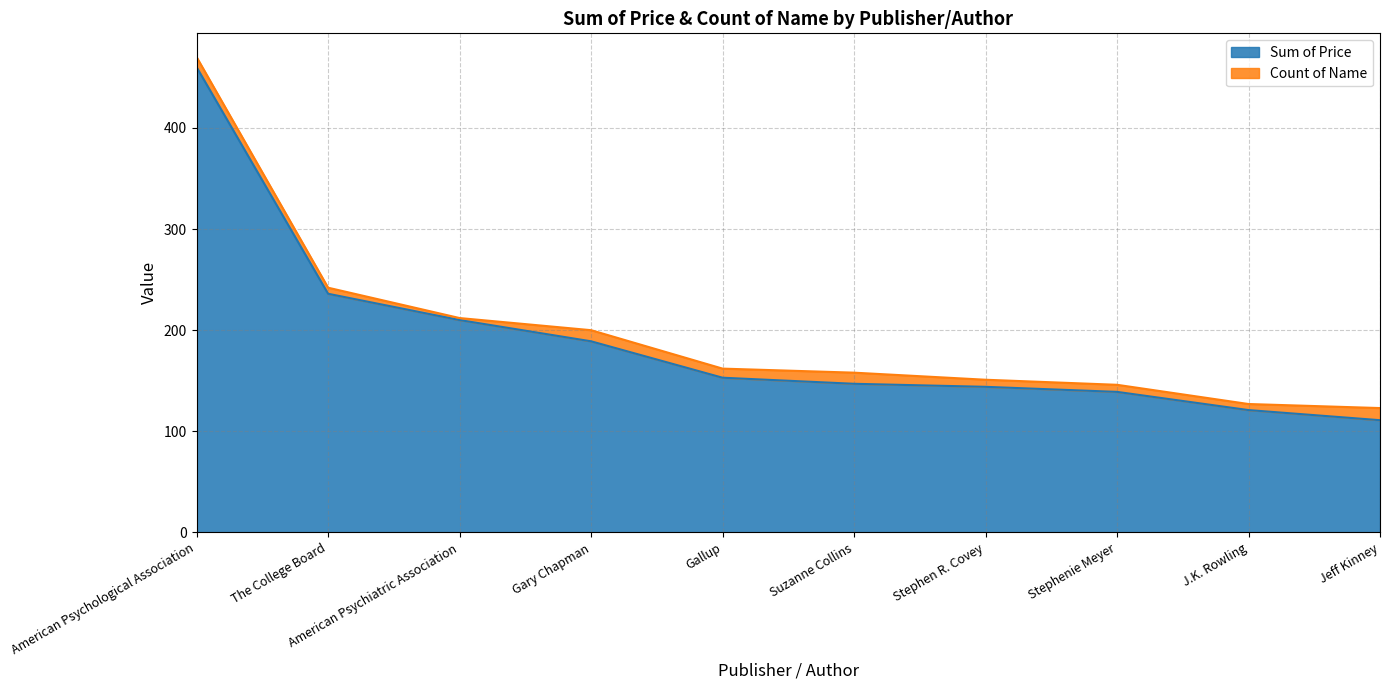

Is it true that the value at Suzanne Collins is 56?

False